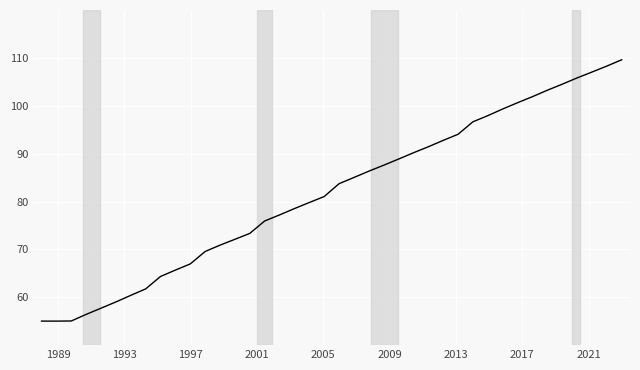

What is the greatest value displayed?

109.6